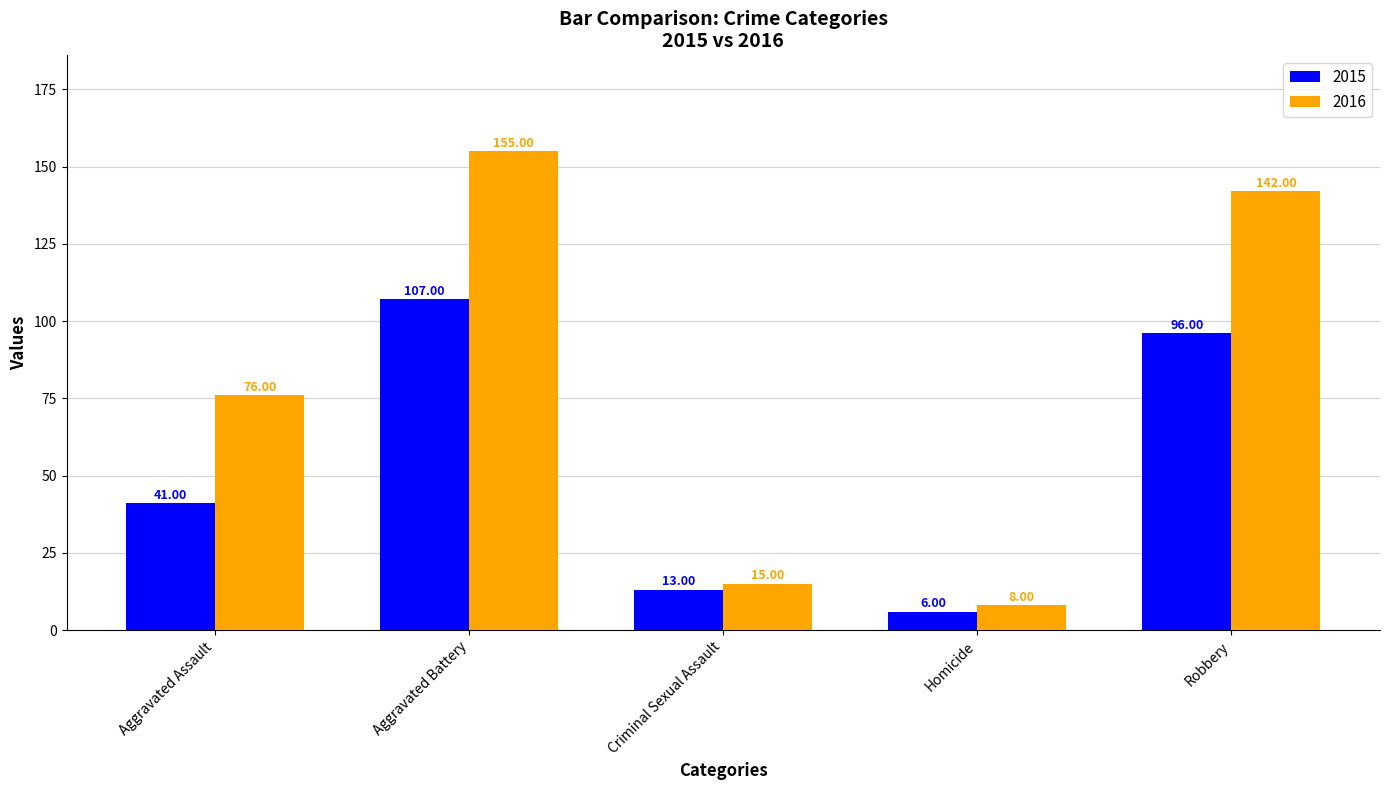

What is the difference between the 2015 values at Criminal Sexual Assault and Homicide?

7